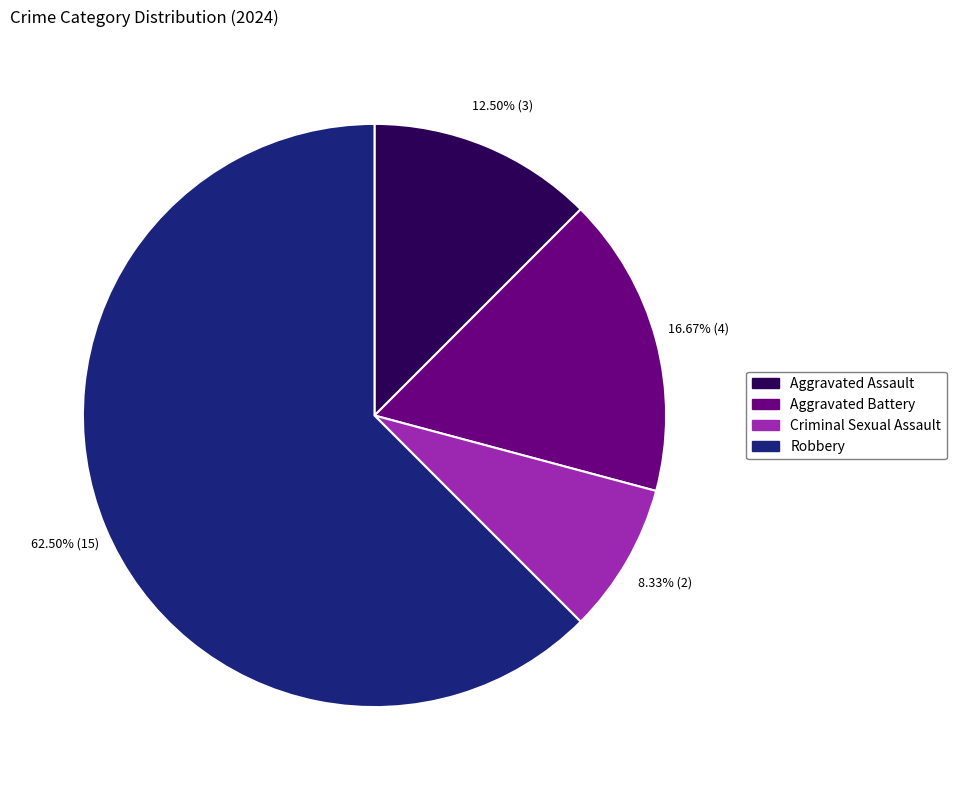

What is the smallest slice in the pie chart?

Criminal Sexual Assault